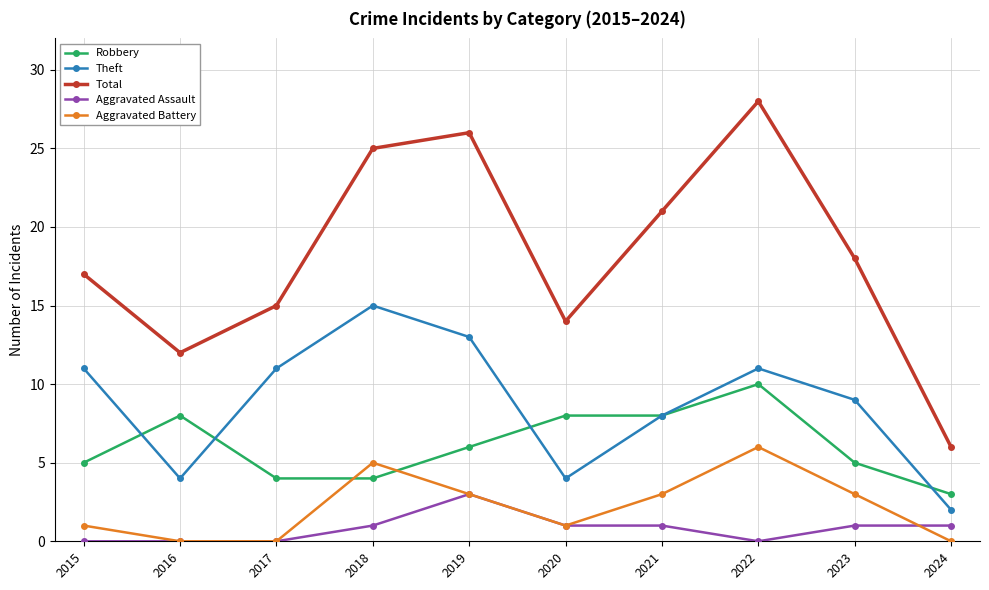

What is the sum of all Theft values?

88